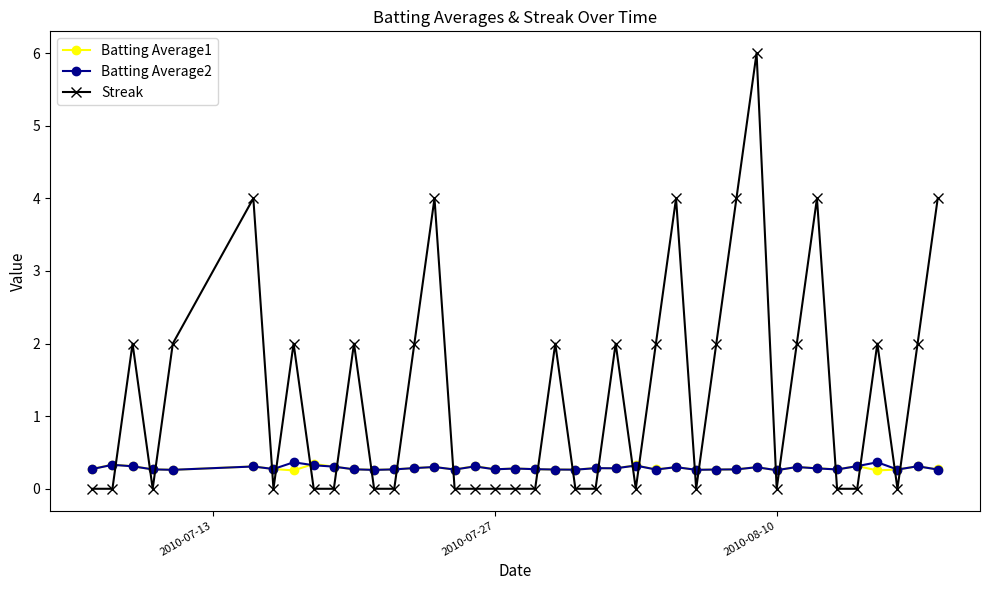

Reading left to right, what are all the values shown in this chart?

Batting Average1: 0.3	0.3	0.3	0.3	0.3	0.3	0.3	0.3	0.3	0.3	0.3	0.3	0.3	0.3	0.3	0.3	0.3	0.3	0.3	0.3	0.3	0.3	0.3	0.3	0.3	0.3	0.3	0.3	0.3	0.3	0.3	0.3	0.3	0.3	0.3	0.3	0.3	0.3	0.3	0.3
Batting Average2: 0.3	0.3	0.3	0.3	0.3	0.3	0.3	0.4	0.3	0.3	0.3	0.3	0.3	0.3	0.3	0.3	0.3	0.3	0.3	0.3	0.3	0.3	0.3	0.3	0.3	0.3	0.3	0.3	0.3	0.3	0.3	0.3	0.3	0.3	0.3	0.3	0.4	0.3	0.3	0.3
Streak: 0.0	0.0	2.0	0.0	2.0	4.0	0.0	2.0	0.0	0.0	2.0	0.0	0.0	2.0	4.0	0.0	0.0	0.0	0.0	0.0	2.0	0.0	0.0	2.0	0.0	2.0	4.0	0.0	2.0	4.0	6.0	0.0	2.0	4.0	0.0	0.0	2.0	0.0	2.0	4.0